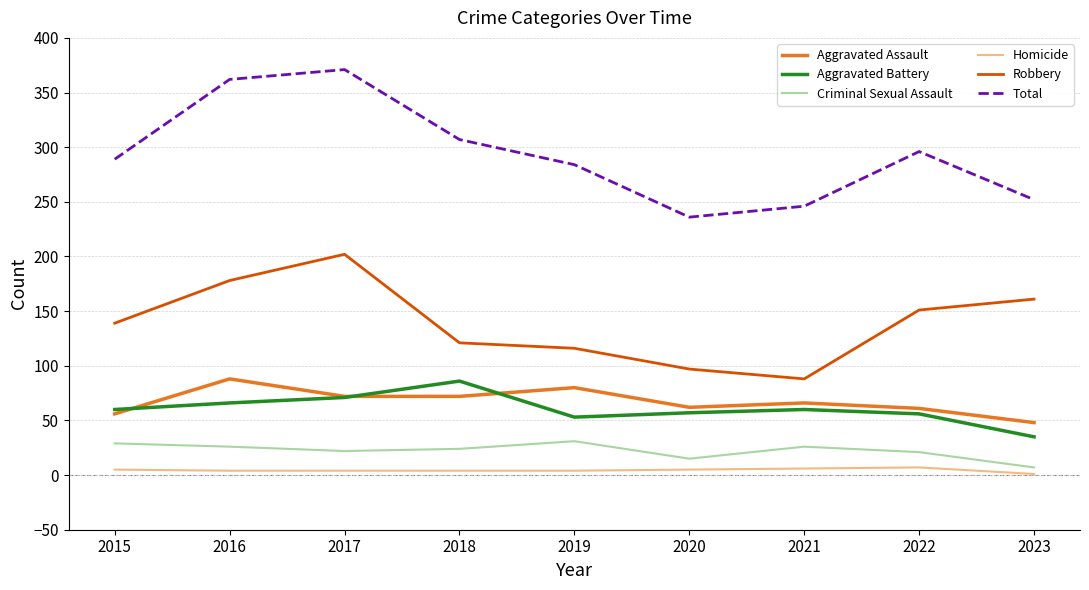

Does the chart have visible grid lines?

Yes